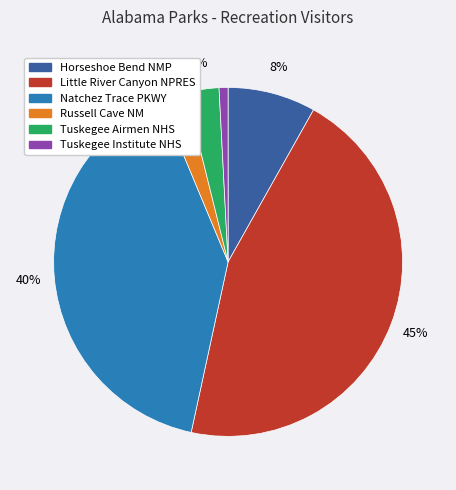

Rank the categories by value from lowest to highest.

Tuskegee Institute NHS, Russell Cave NM, Tuskegee Airmen NHS, Horseshoe Bend NMP, Natchez Trace PKWY, Little River Canyon NPRES